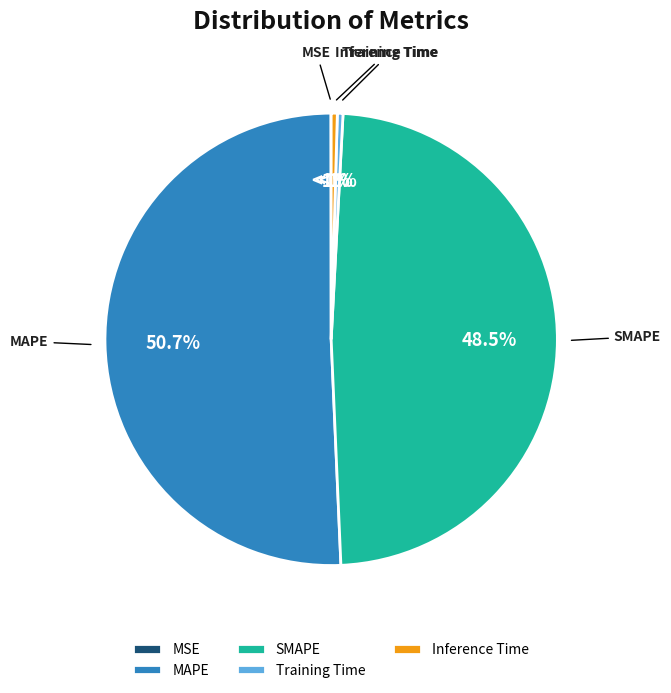

Which category has the biggest portion of the pie?

MAPE